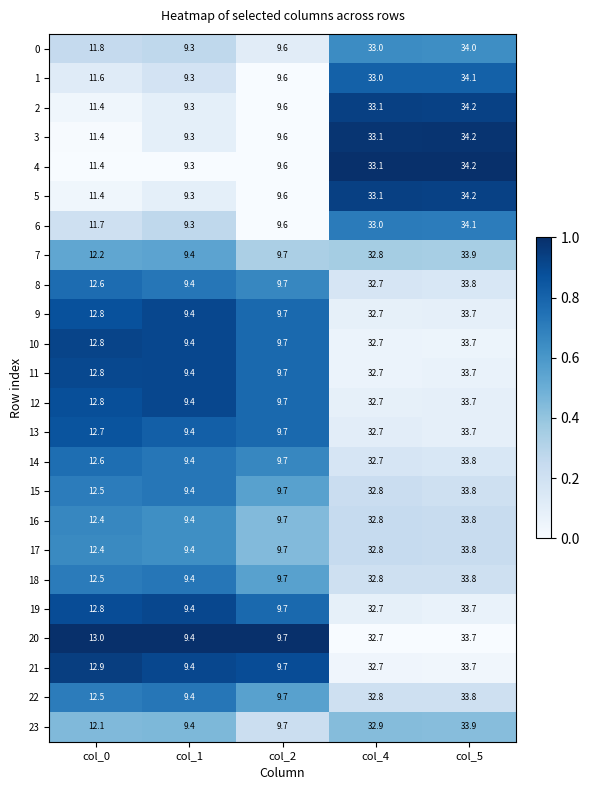

What is the difference between the second highest and second lowest values in the 19 series?

23.0